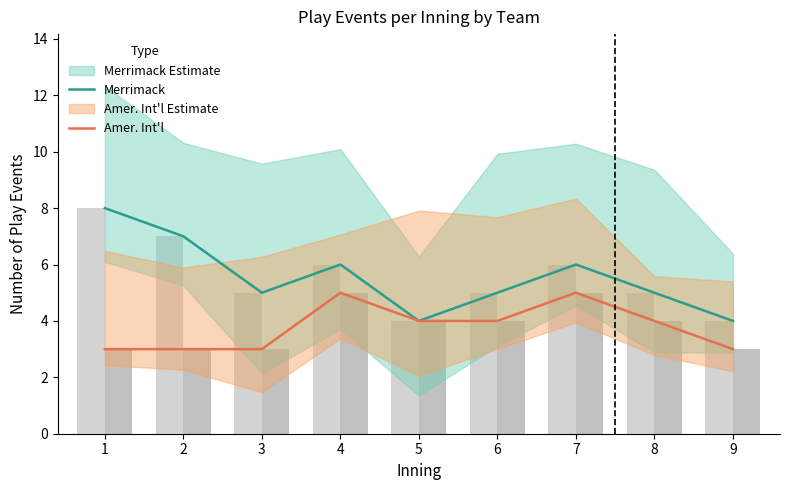

Rank the series at 4 from lowest to highest value.

Amer. Int'l, Merrimack